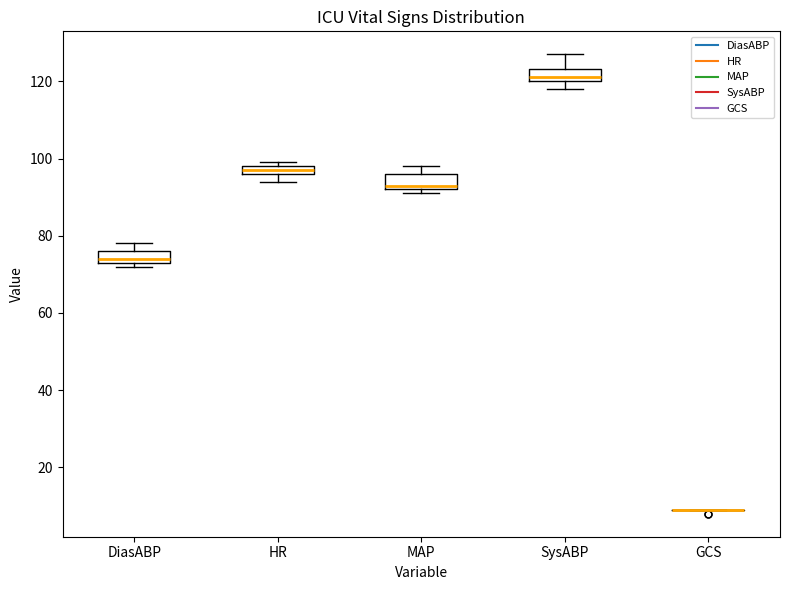

Where does the upper whisker of the box for SysABP end on the y-axis? The values are not printed on the chart, so give them approximately, as read against the axis.

128